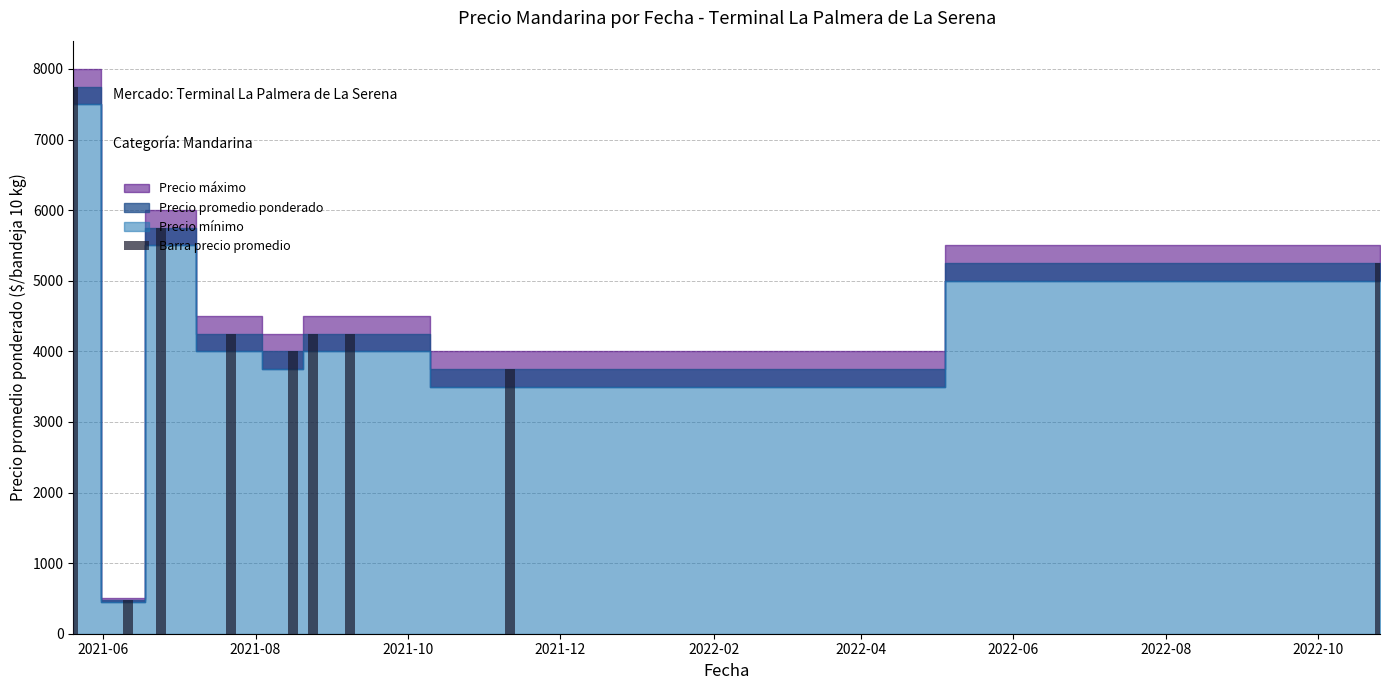

Does the chart contain stacked bars?

No